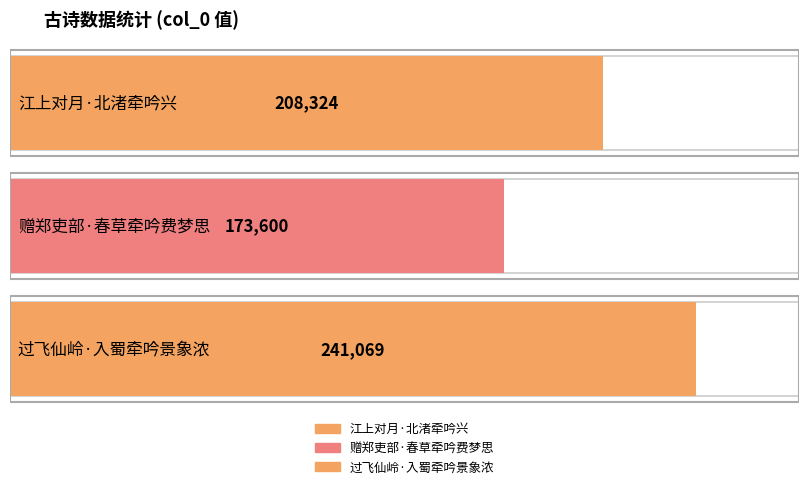

Reading right to left, transcribe all the data shown in this chart.

241069	173600	208324